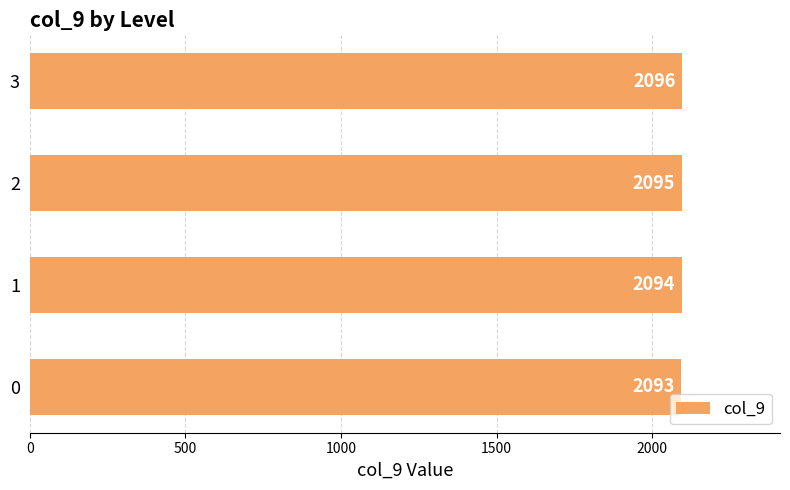

What is the difference between the values at 3 and 0?

3